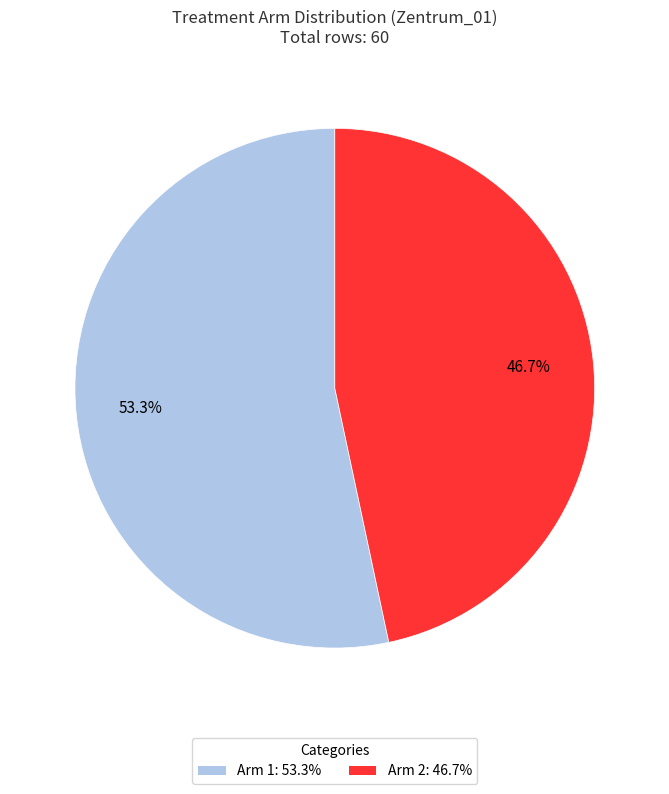

True or false: Arm 2 accounts for 47% of the total.

True